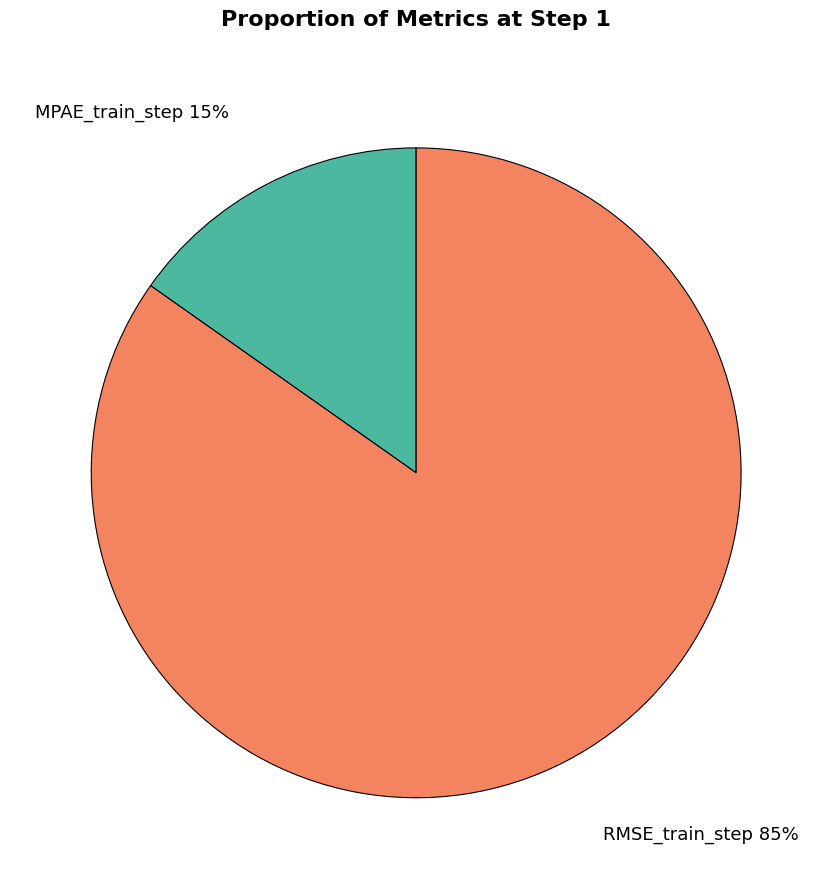

Do RMSE_train_step and MPAE_train_step together represent more than half of the pie?

Yes